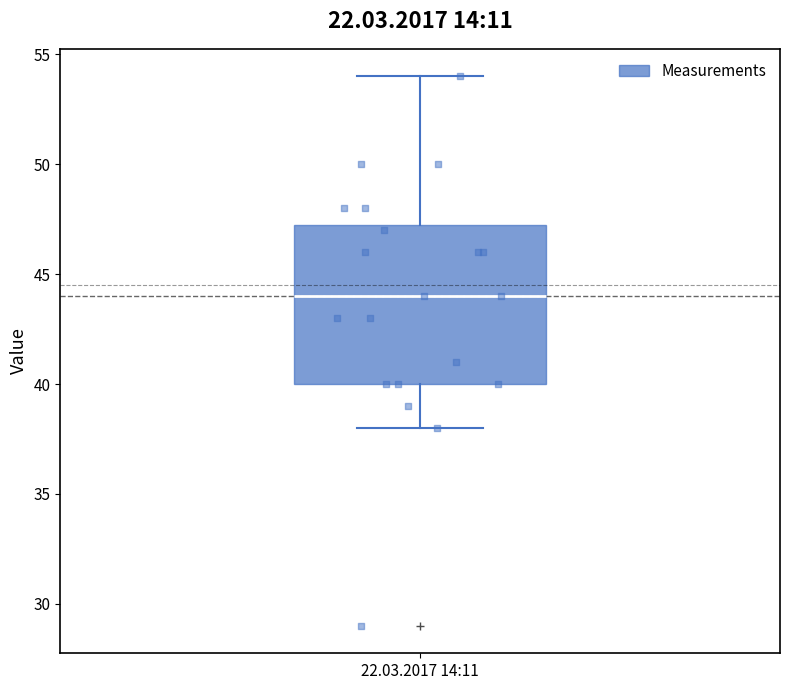

Transcribe this box plot: give where the median line is, the range the box spans, and where the two whiskers end, as read against the y-axis. The values are not printed on the chart, so give them approximately, as read against the axis.

median 44.0, box 40.0 to 47.5, whiskers 38.0 to 54.0